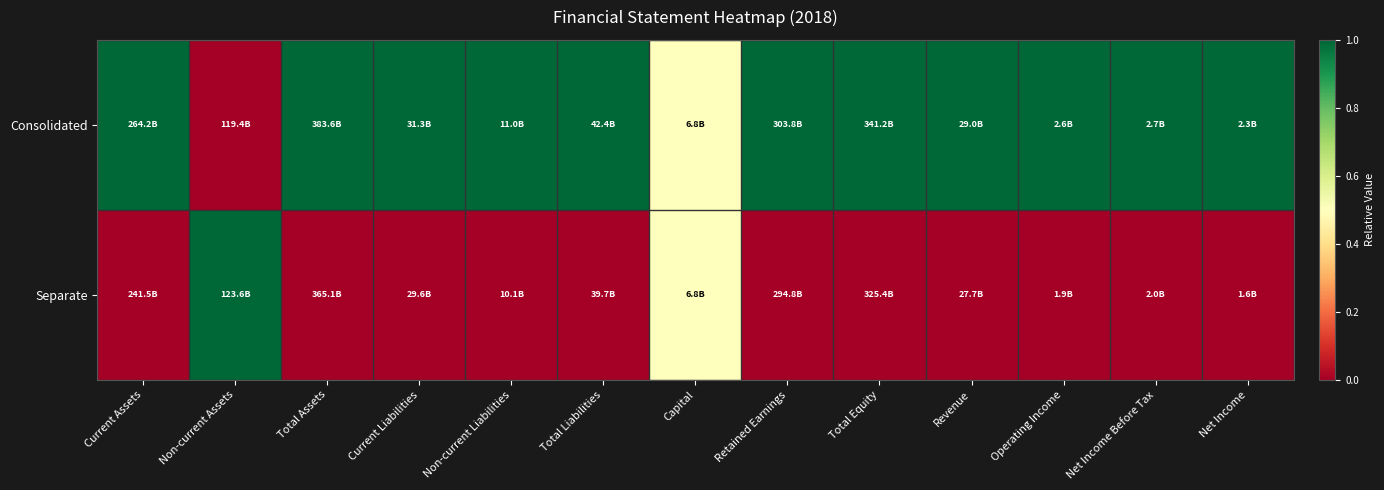

Count the number of categories in the chart.

13